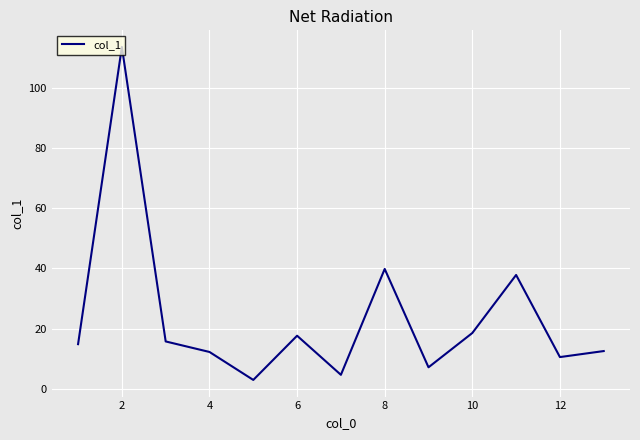

How many interior local peaks (higher than both neighbors) does the data have?

4